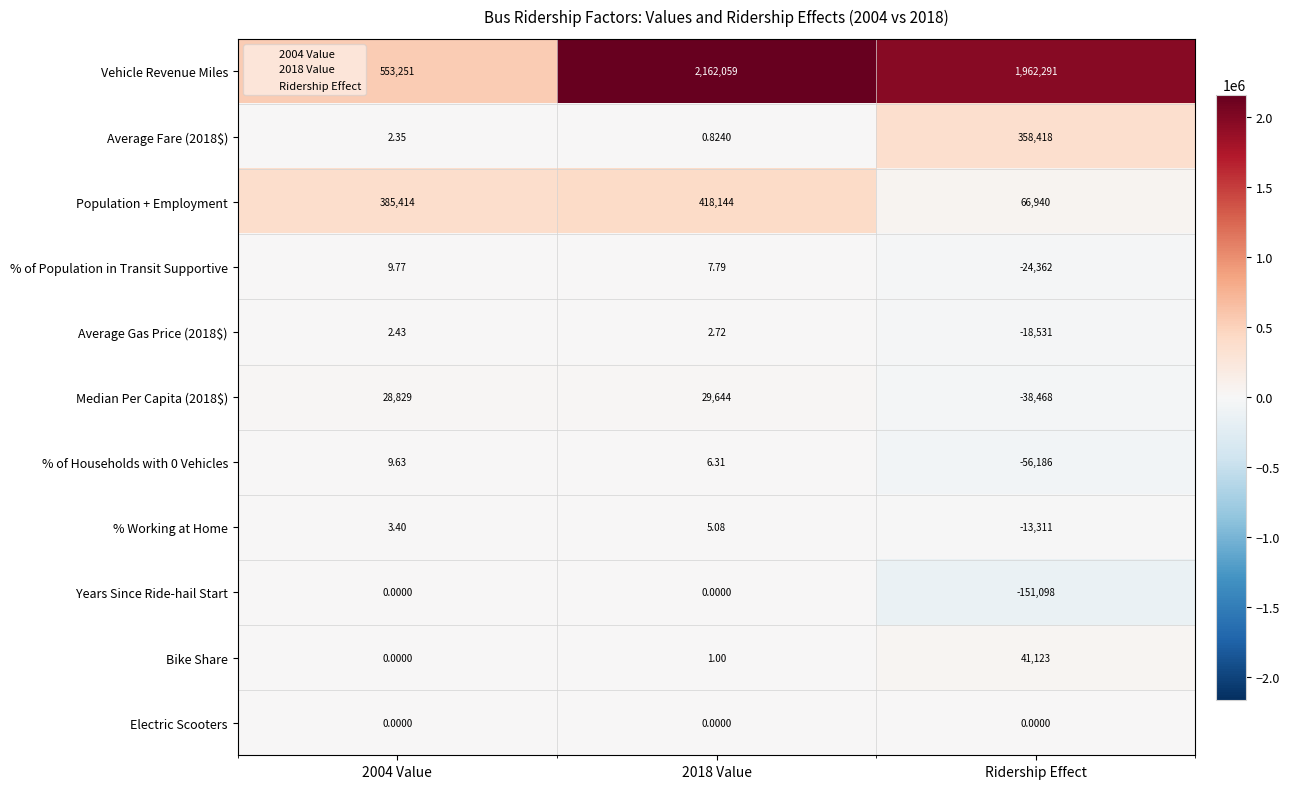

Count the number of categories in the chart.

3